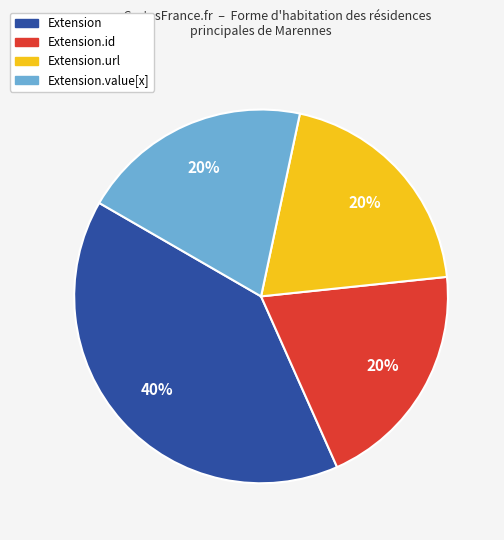

What is the largest slice in the pie chart?

Extension